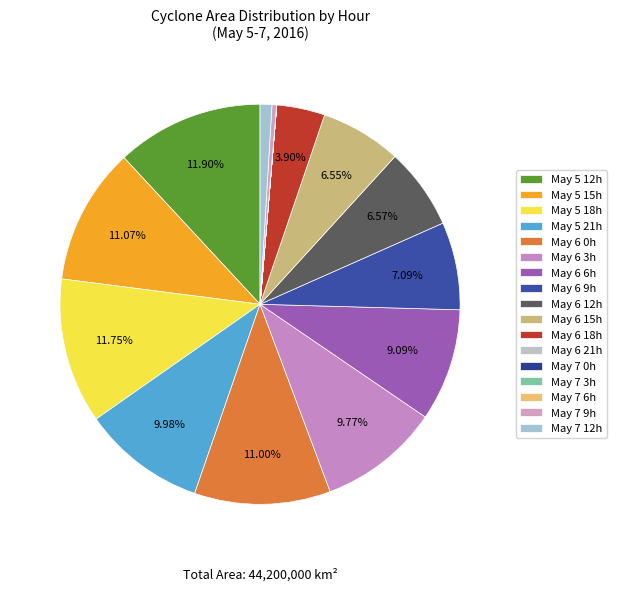

To the nearest percent, what is the average slice percentage?

6%